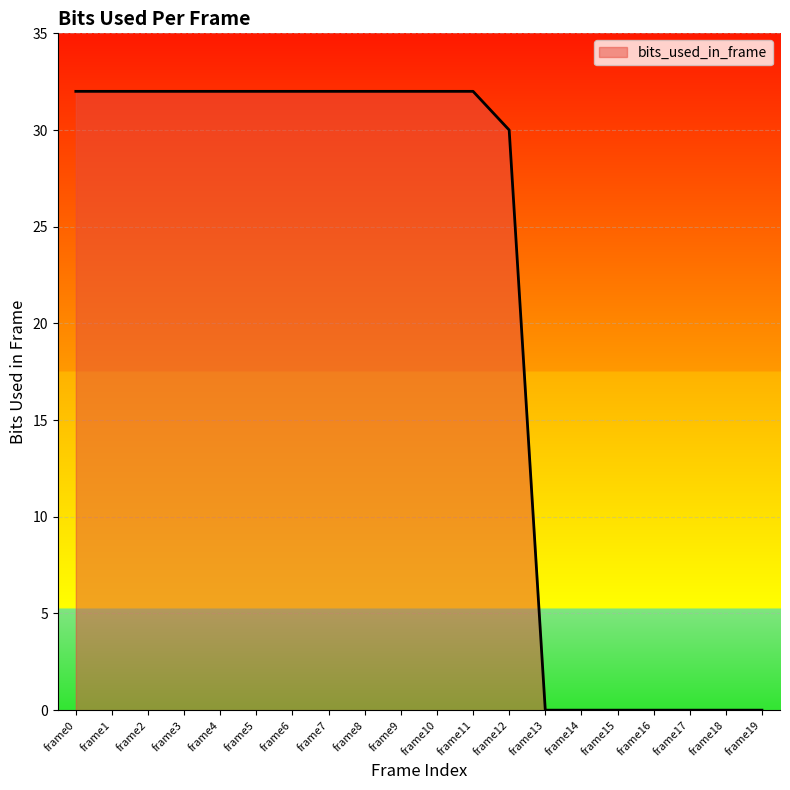

What is the difference between the maximum and minimum values?

32